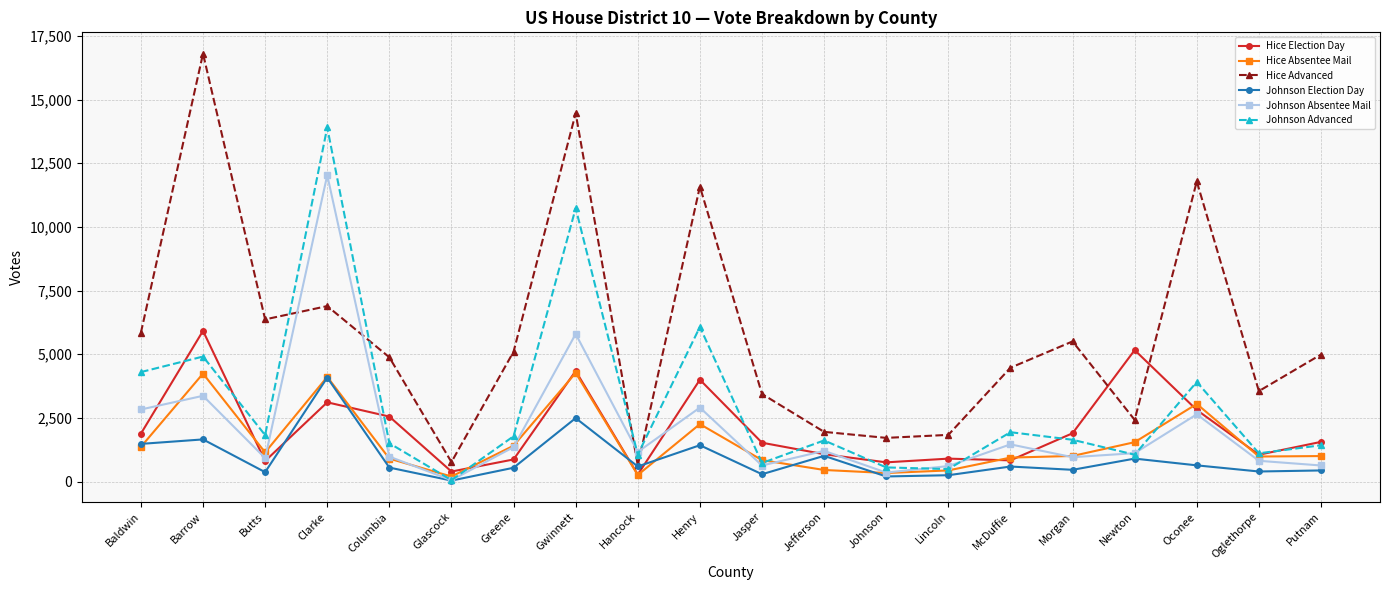

Between which two adjacent categories do Johnson Absentee Mail and Hice Advanced first intersect?

Butts and Clarke